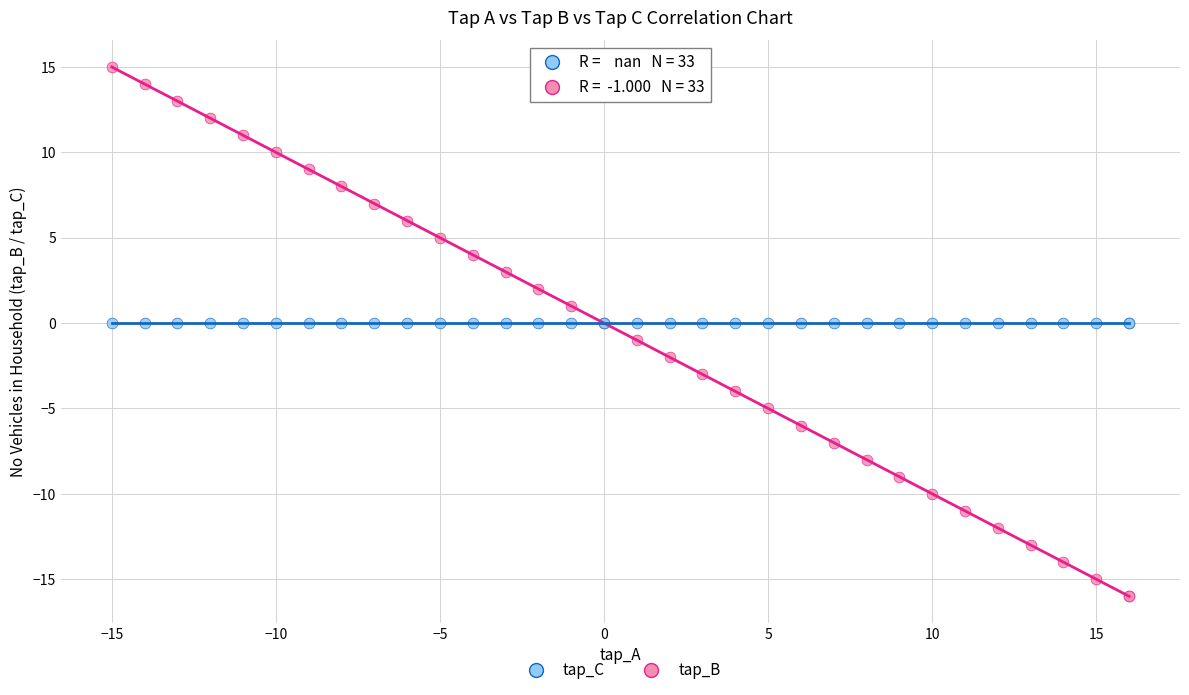

Which series reaches the minimum Y coordinate?

tap_B